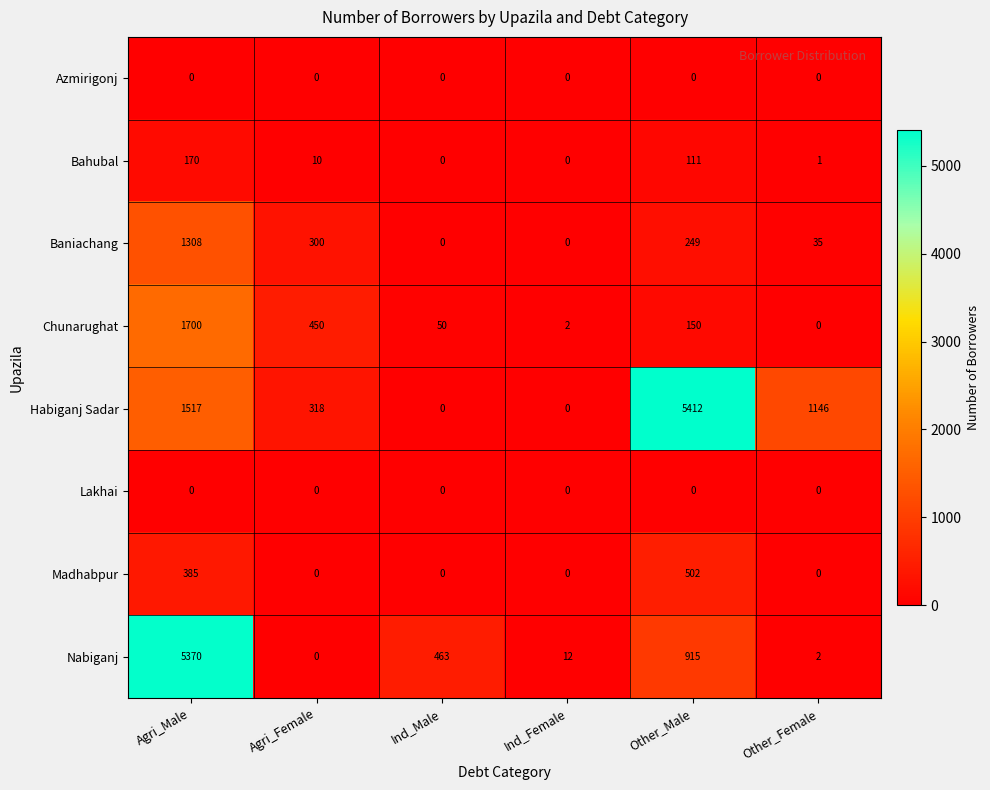

What is the spread (max minus min) of values at Other_Male?

5412